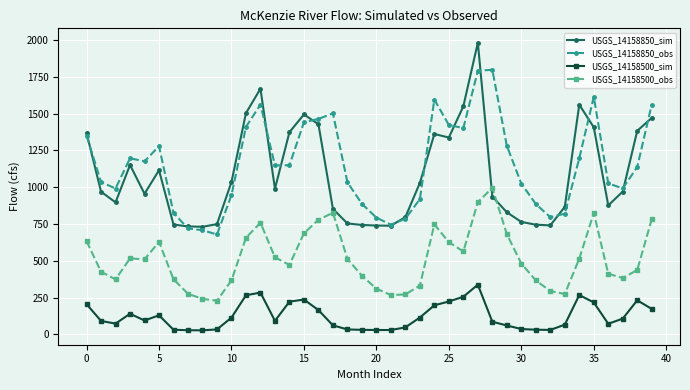

Which series has the widest spread of values?

USGS_14158850_sim